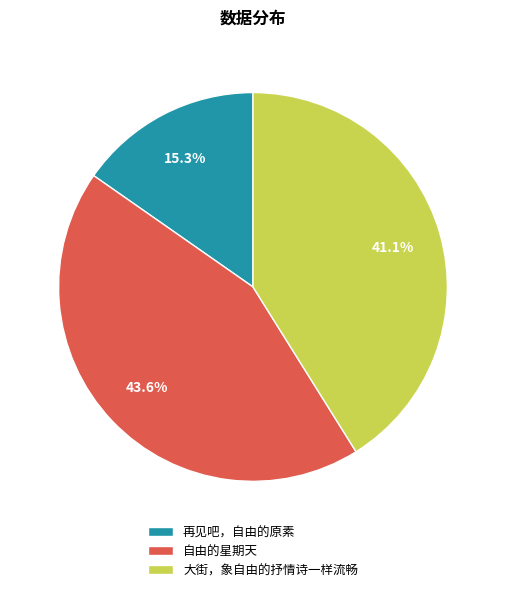

Does 再见吧，自由的原素 represent more than half of the total?

No